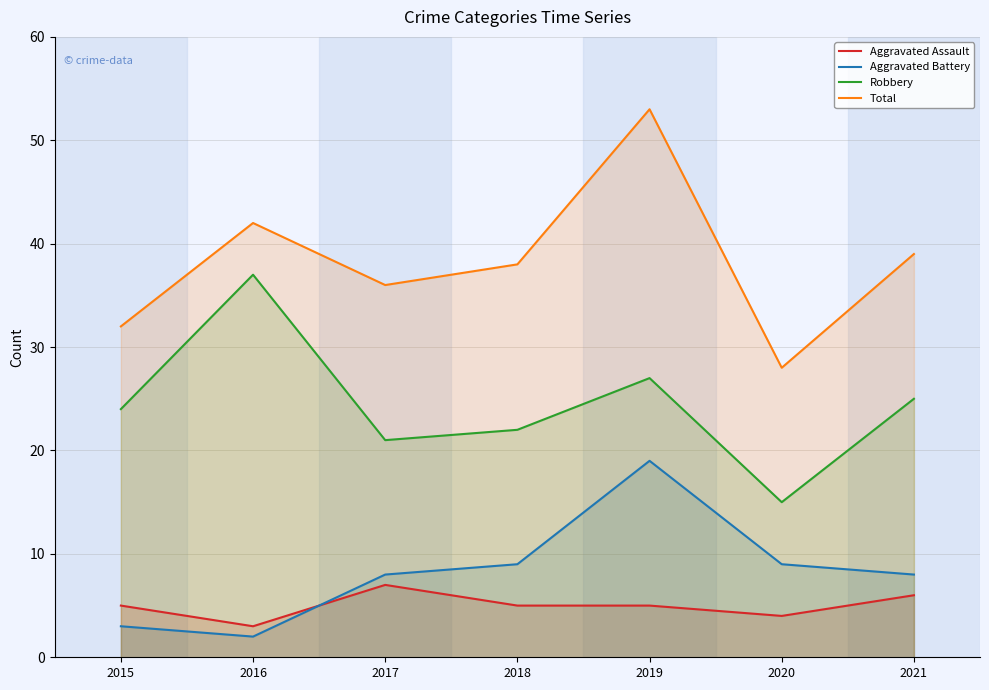

Does the chart have visible grid lines?

Yes